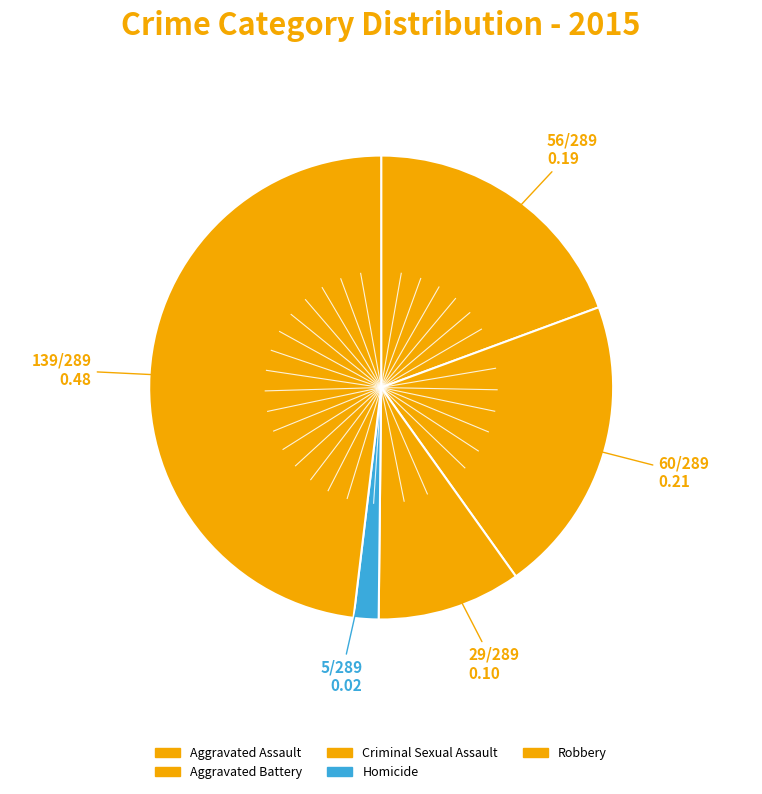

How many slices are in this pie chart?

5